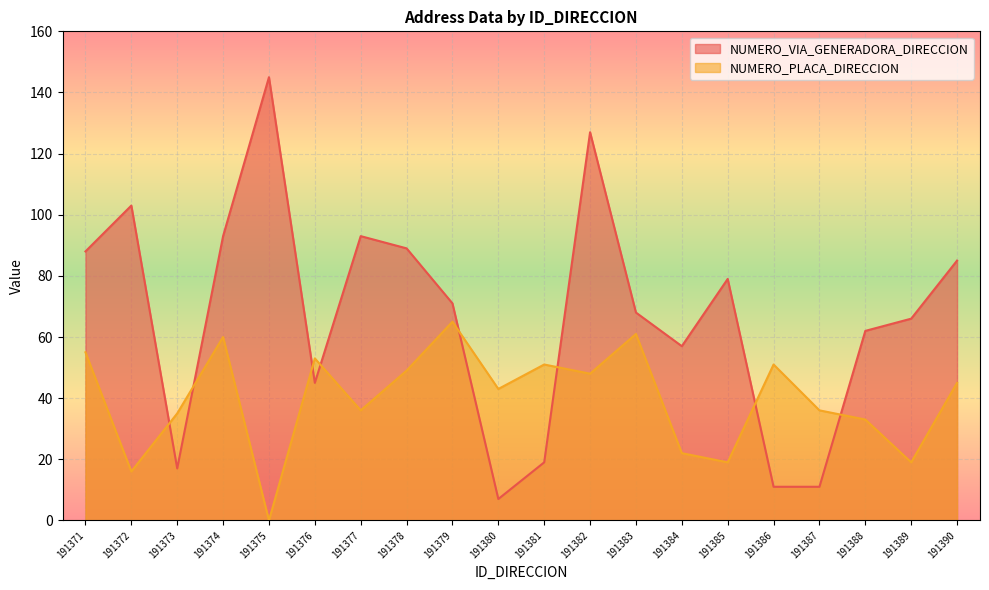

Is the value of NUMERO_PLACA_DIRECCION at 191389 greater than the value of NUMERO_VIA_GENERADORA_DIRECCION at 191375?

No